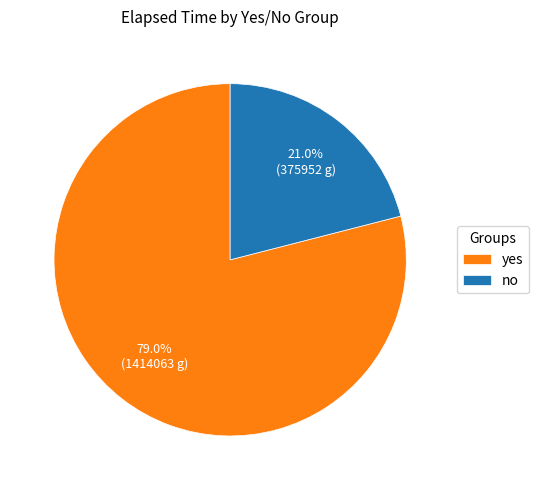

What is the total percentage of yes and no?

100.0%